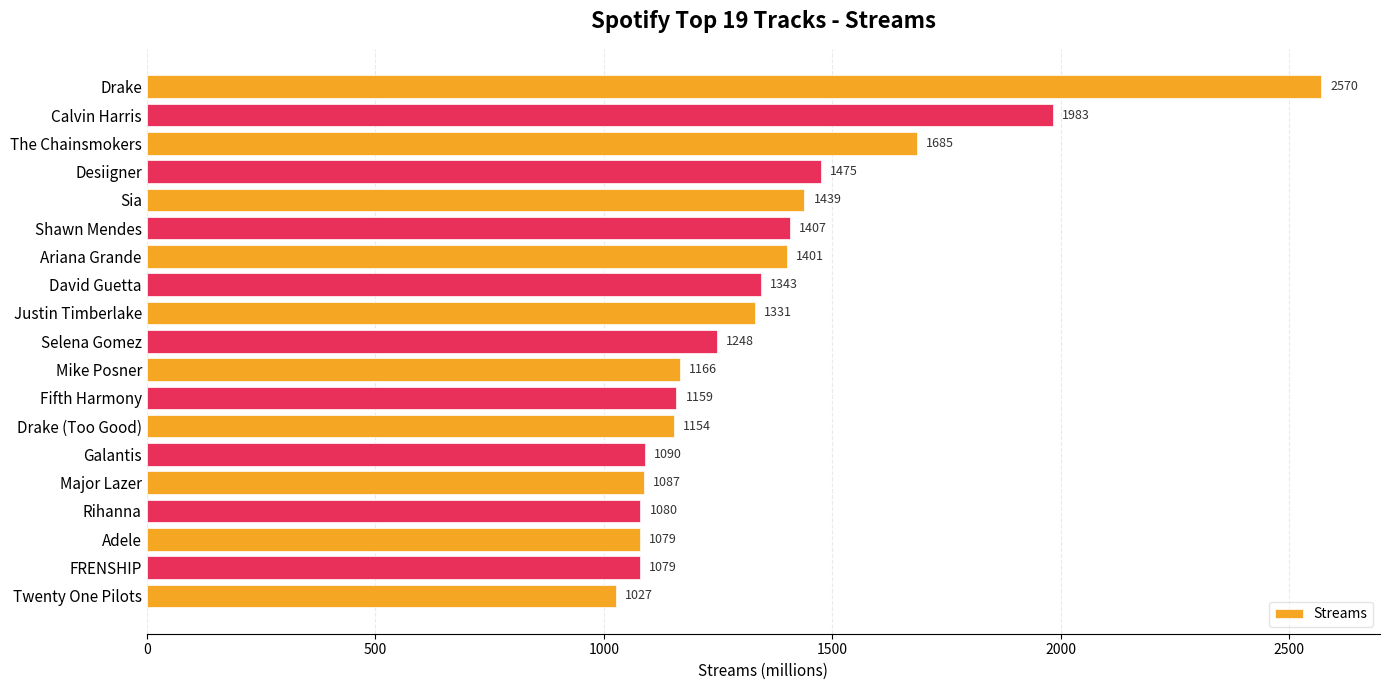

Reading top to bottom, what are all the values shown in this chart?

2570	1983	1685	1475	1439	1407	1401	1343	1331	1248	1166	1159	1154	1090	1087	1080	1079	1079	1027